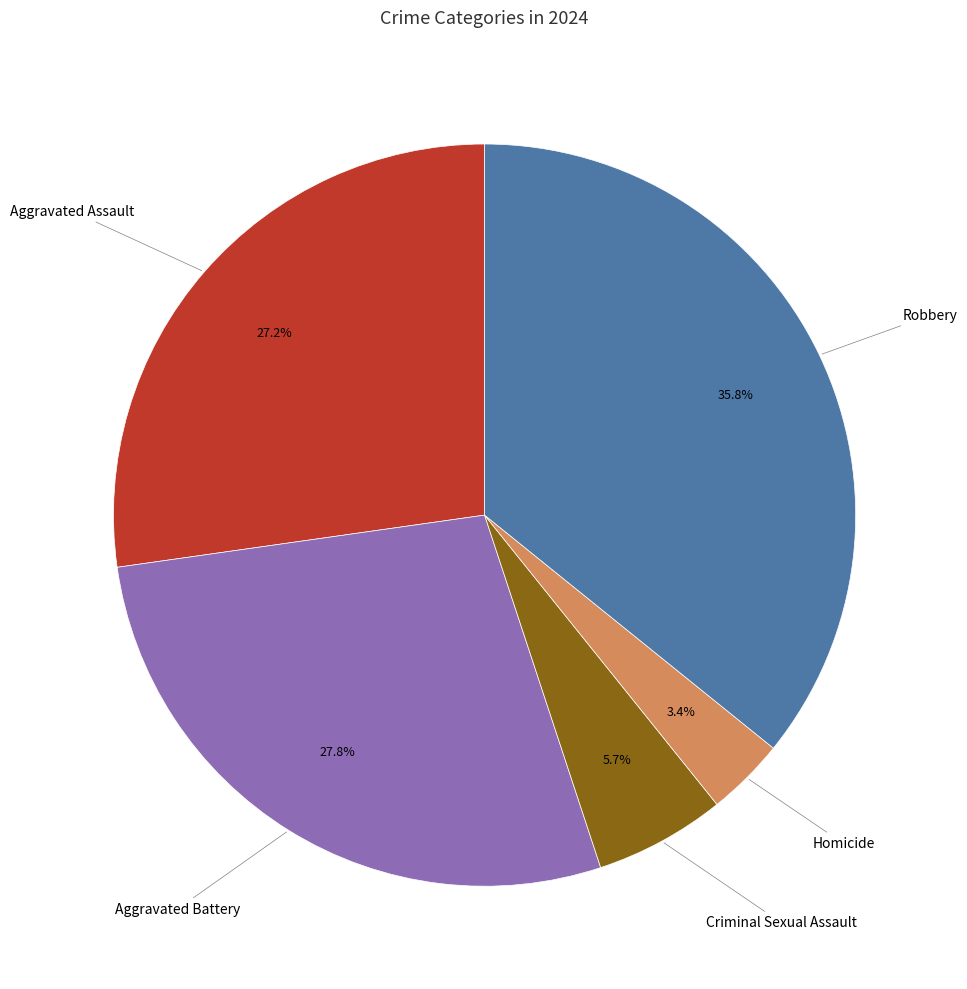

Is there any slice that represents more than half of the pie?

No